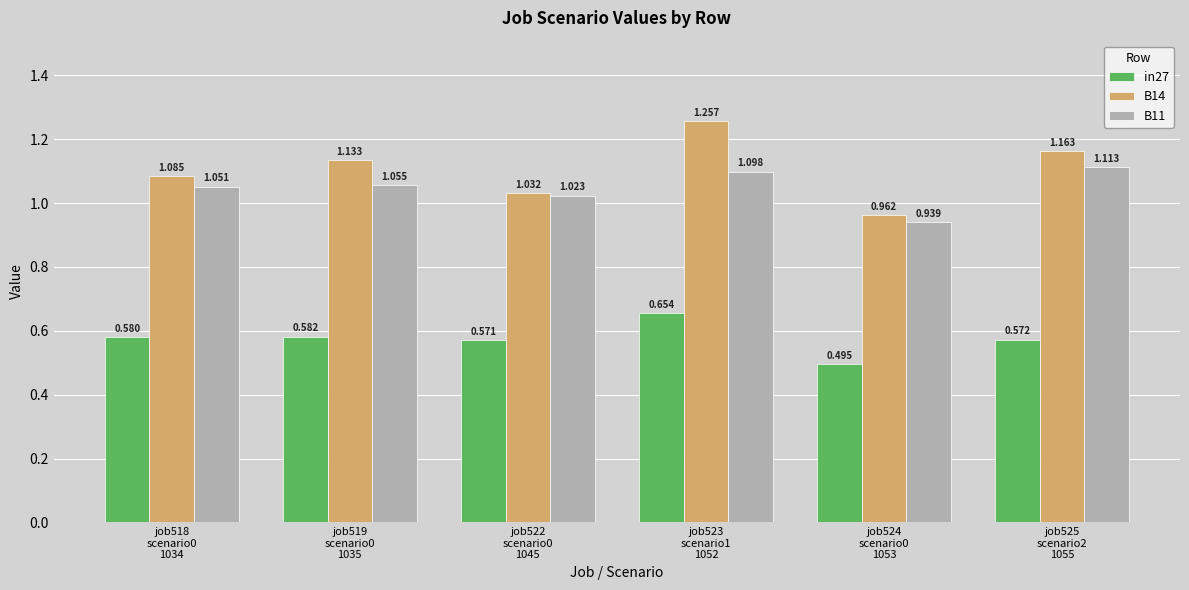

Is it true that B11 equals 0.9 at job524
scenario0
1053?

True